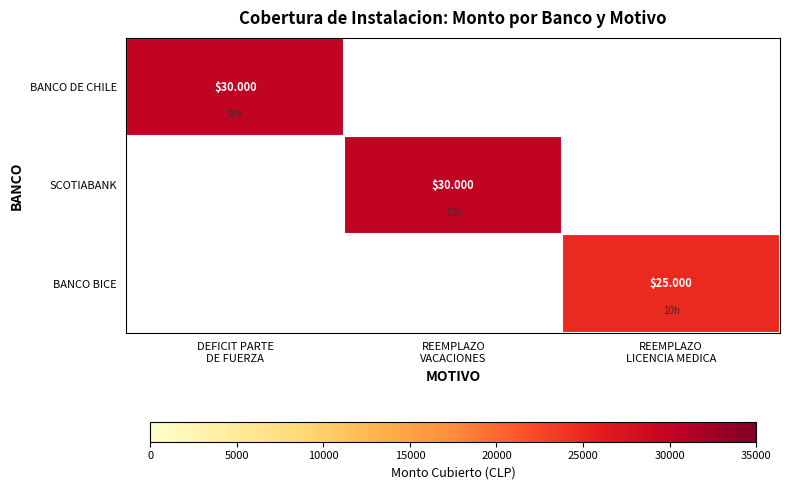

At how many categories does at least one series exceed 25129?

2